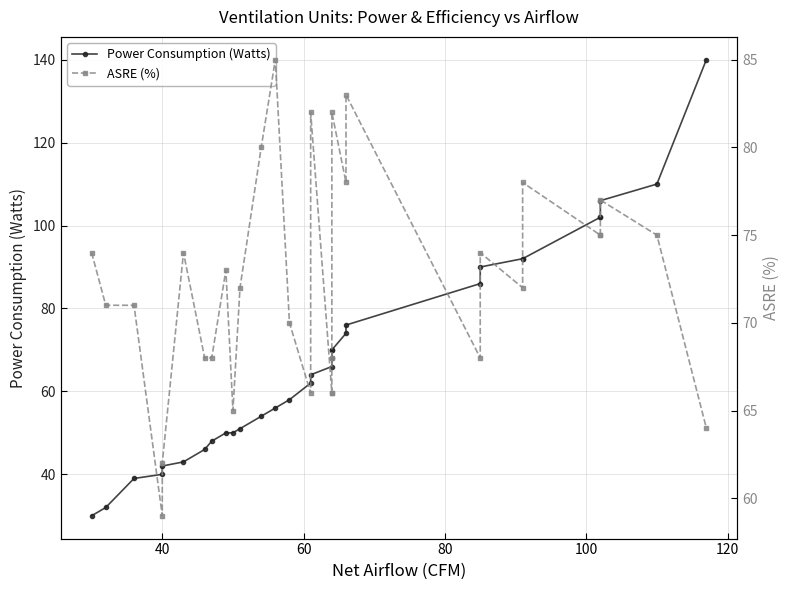

How many distinct data groups are displayed?

2